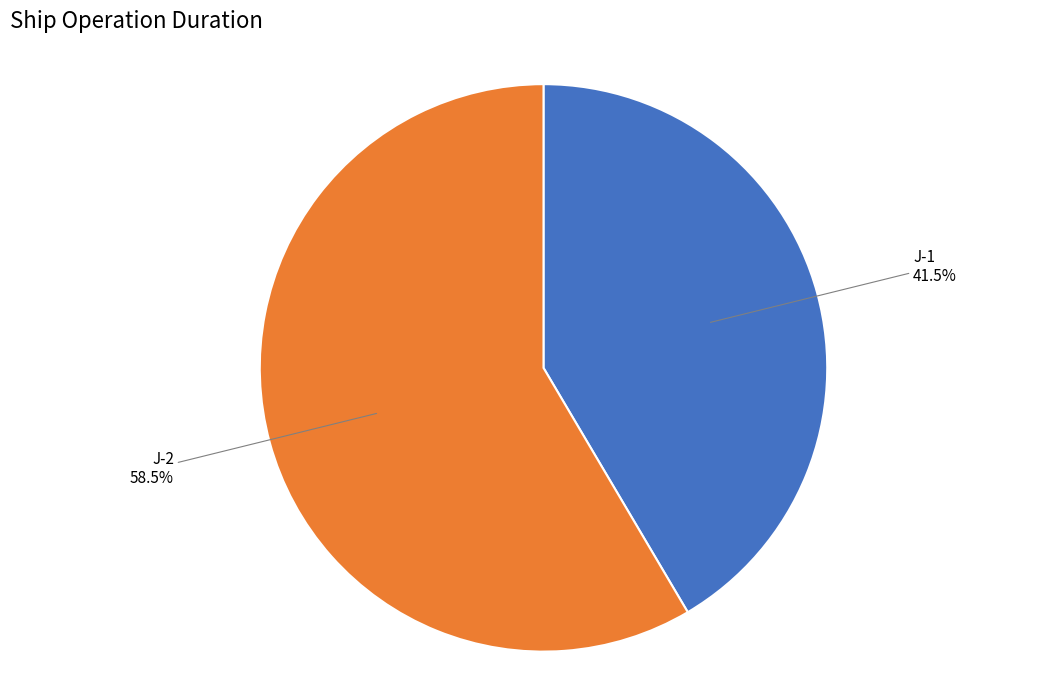

What portion of the pie excludes J-1?

58.5%